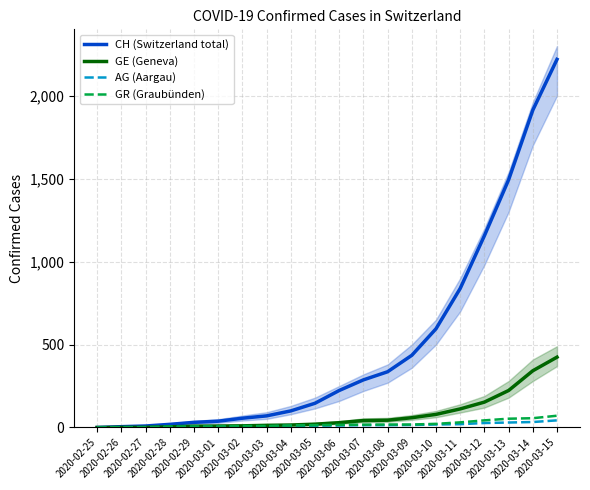

Read the GE (Geneva) value at 2020-03-06.

29